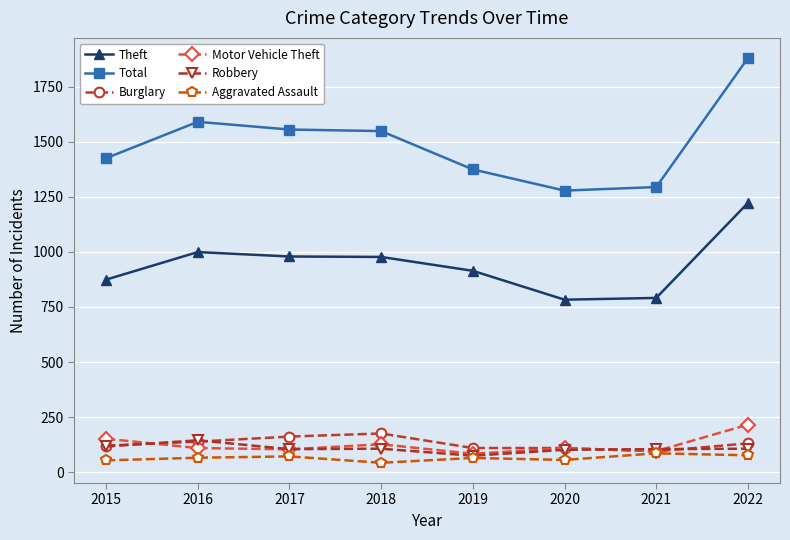

True or false: Burglary and Theft intersect in this chart.

False